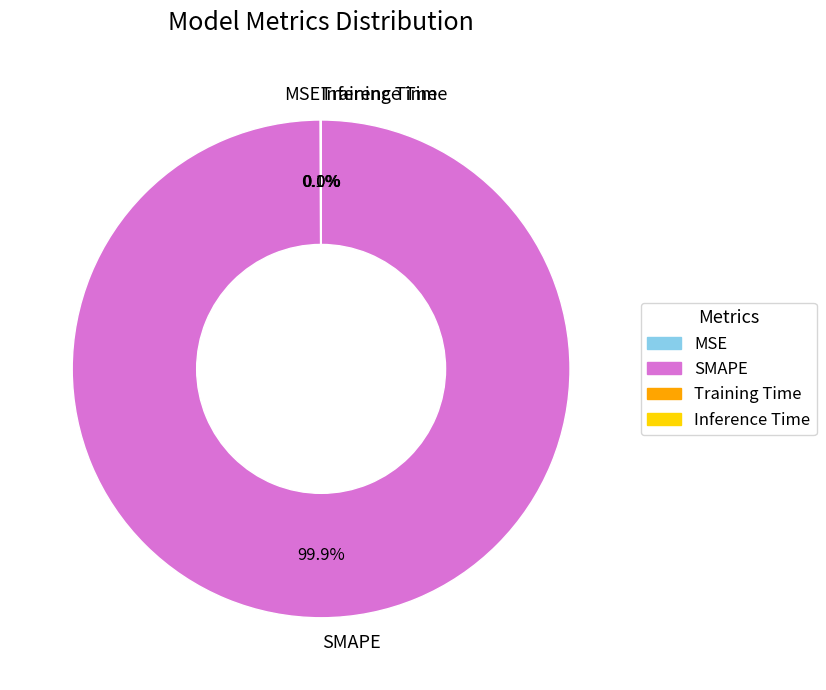

What is the largest slice in the pie chart?

SMAPE